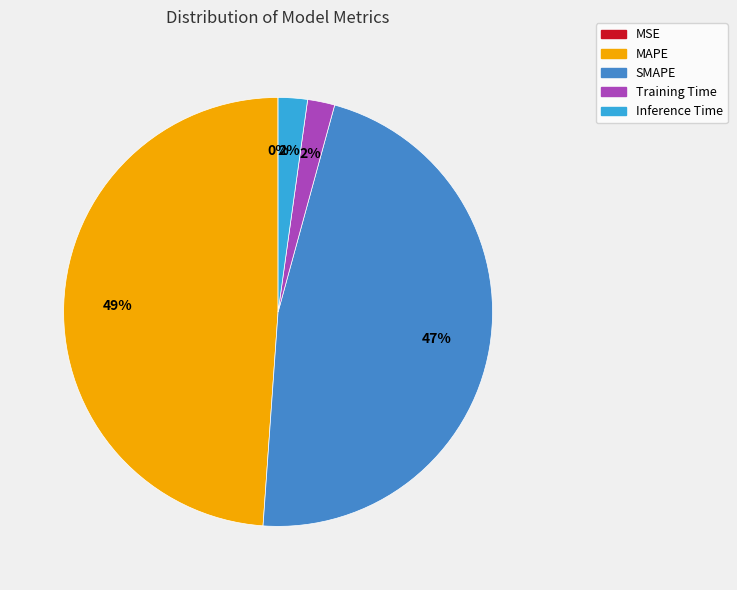

The Training Time slice represents 2% of the pie. True or false?

True